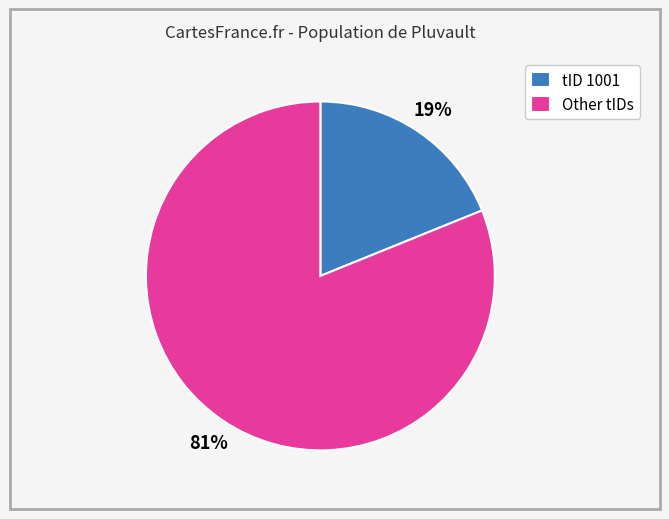

Rank the categories by value from lowest to highest.

tID 1001, Other tIDs